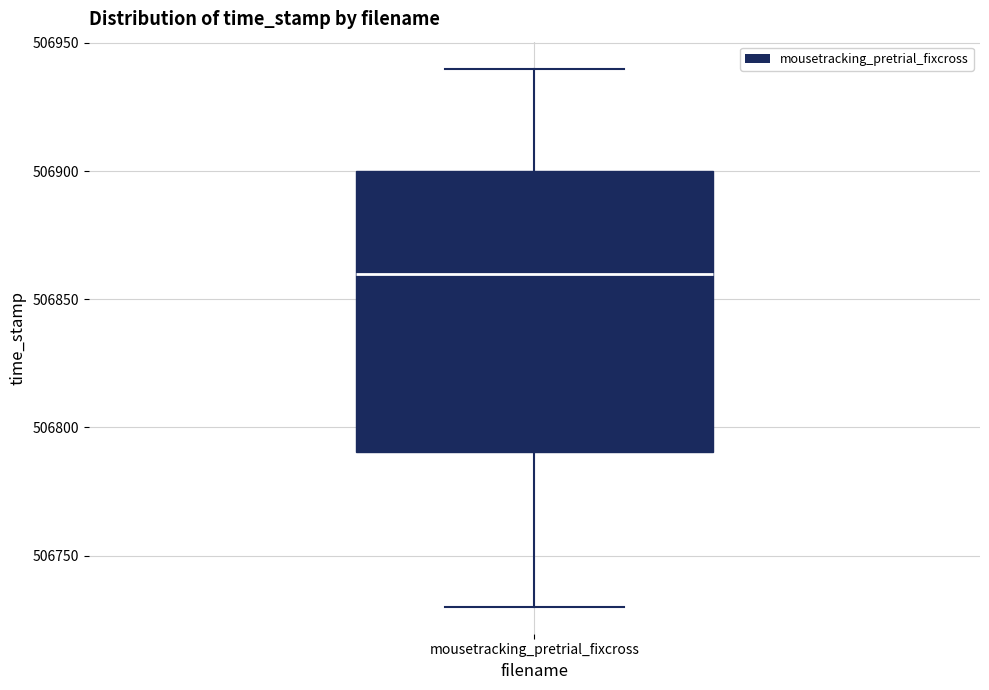

Where does the upper whisker of the box for mousetracking_pretrial_fixcross end on the y-axis? The values are not printed on the chart, so give them approximately, as read against the axis.

506940